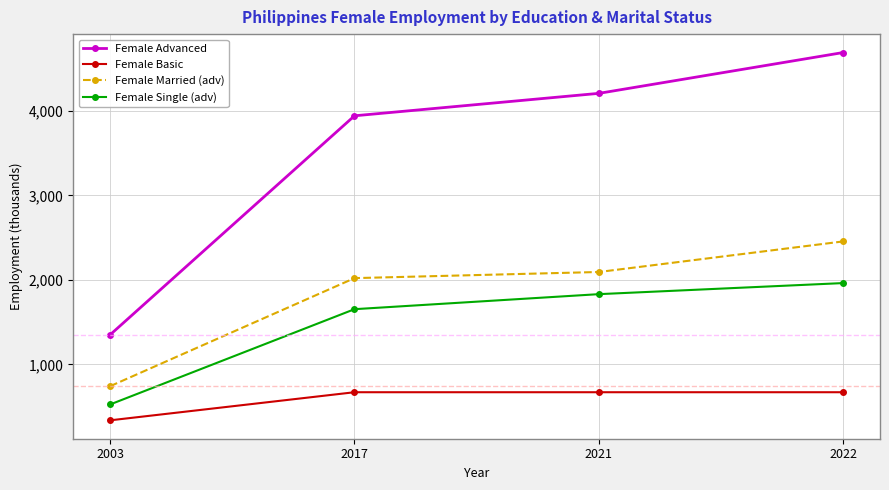

At which category is the sum across all series the highest?

2022